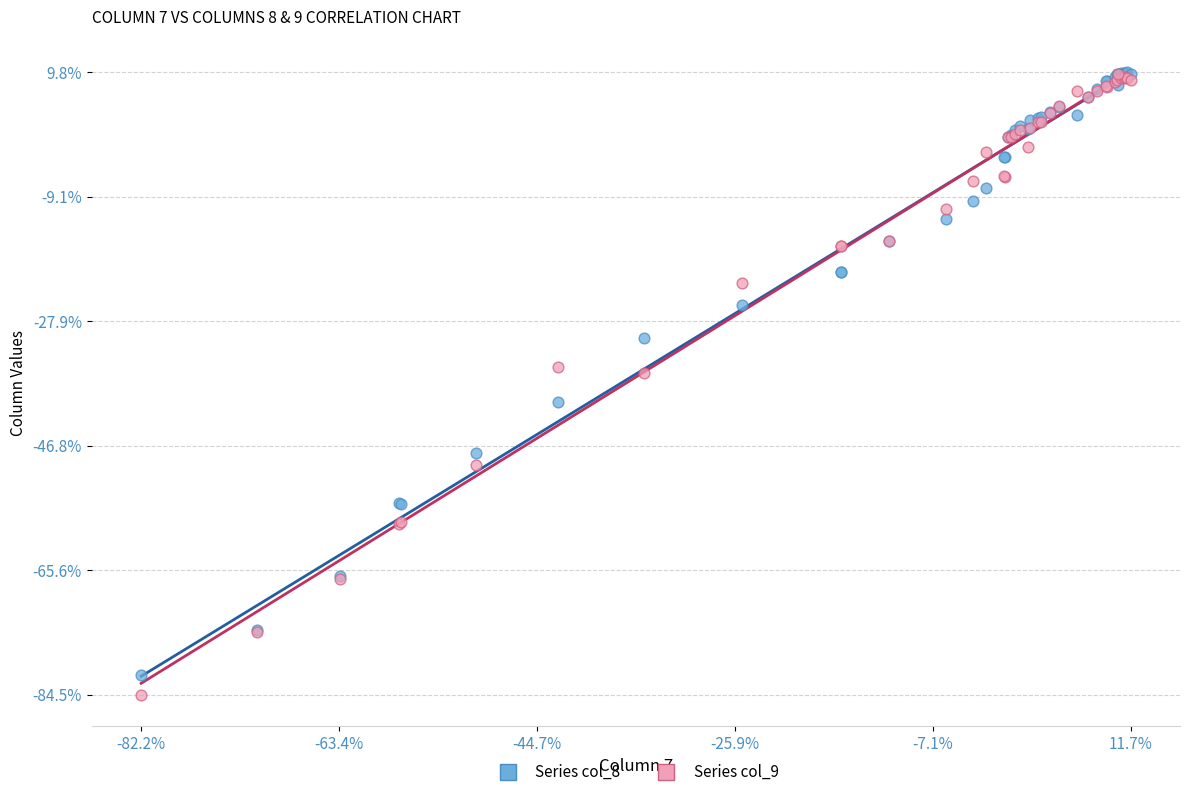

Which series reaches the minimum Y coordinate?

Series col_9